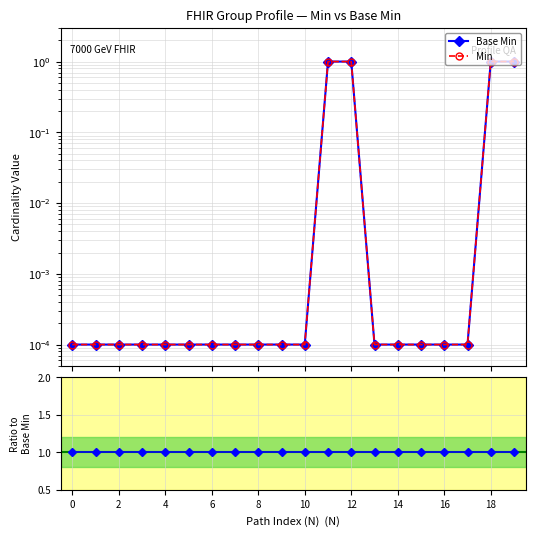

Is this an area chart (filled region under the line)?

No